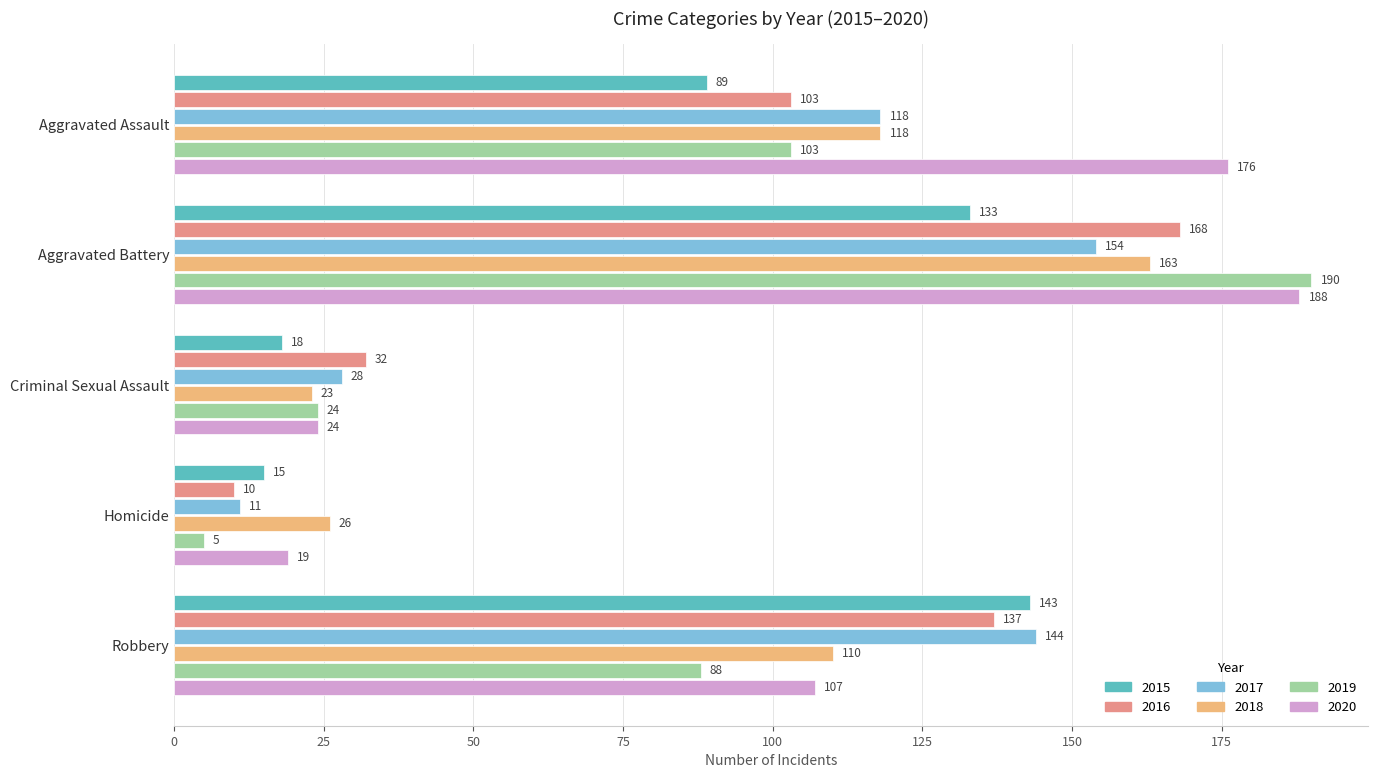

Which series has the widest spread of values?

2019